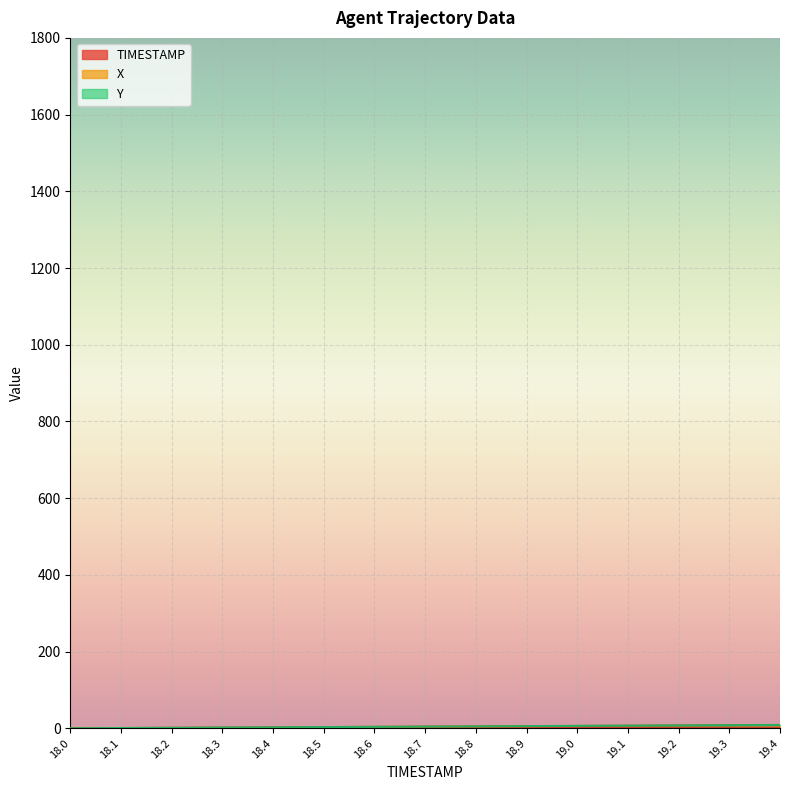

Reading right to left, list all the values displayed in this chart.

X: 8.4	7.8	7.2	6.6	6.0	5.4	4.8	4.2	3.6	3.0	2.4	1.8	1.2	0.6	0.0
Y: 8.7	8.1	7.4	6.8	6.2	5.6	5.0	4.3	3.7	3.1	2.5	1.9	1.2	0.6	0.0
TIMESTAMP: 1.4	1.3	1.2	1.1	1.0	0.9	0.8	0.7	0.6	0.5	0.4	0.3	0.2	0.1	0.0